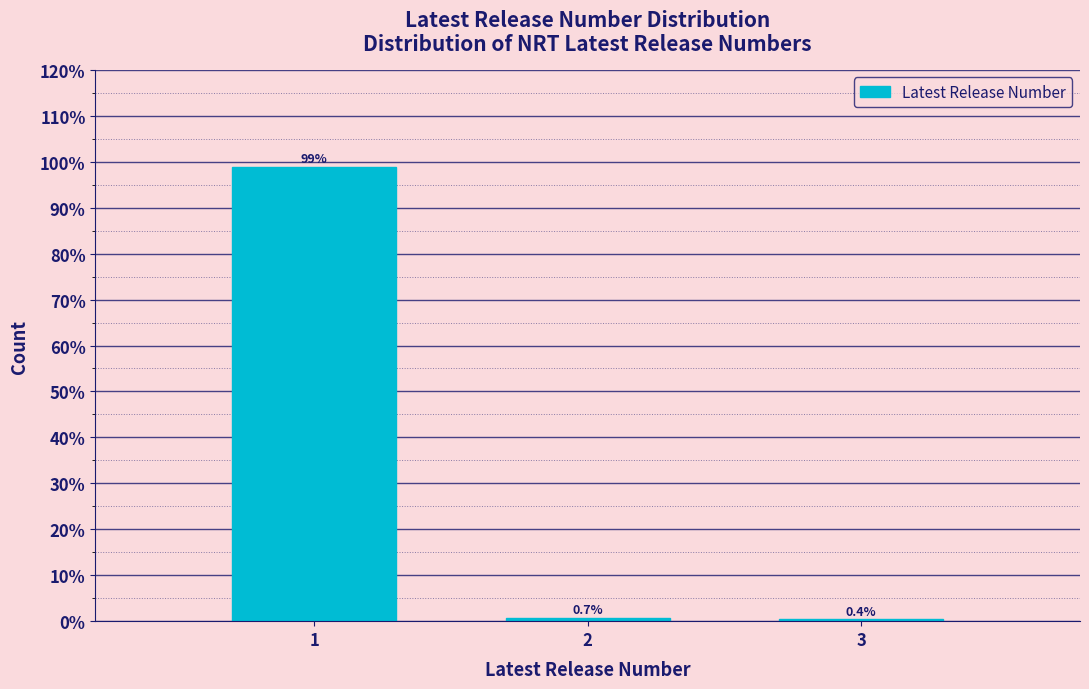

Reading left to right, extract all data points from this chart.

98.9	0.7	0.4